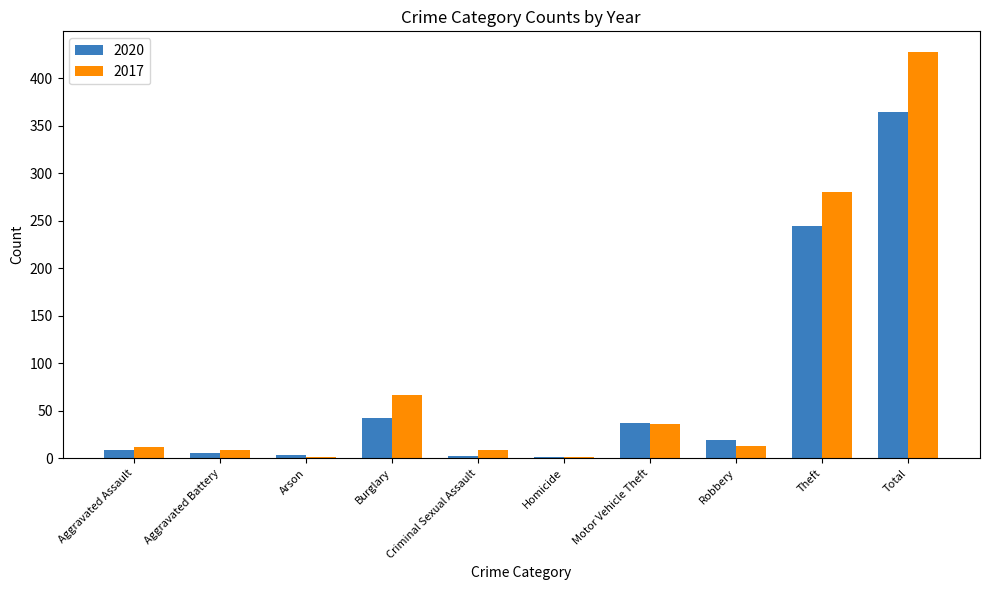

Count the number of categories in the chart.

10